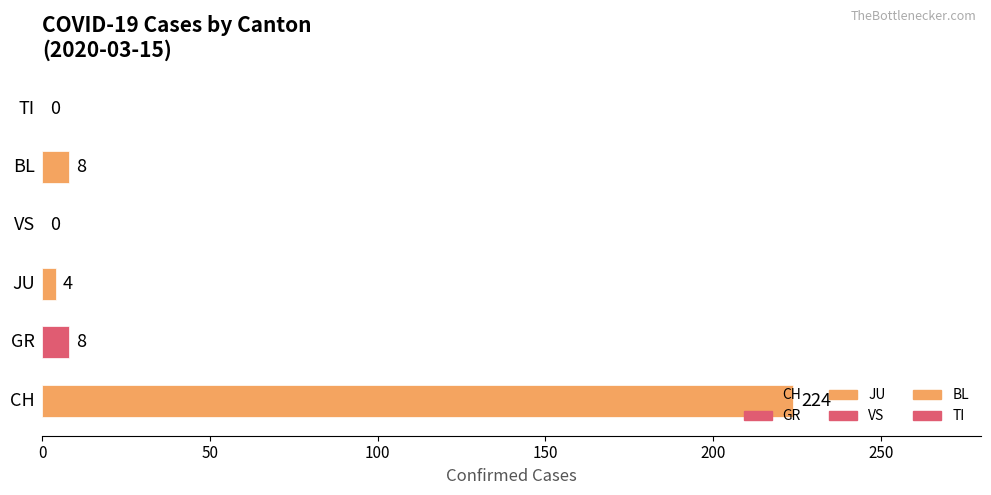

What is the sum of all values?

244